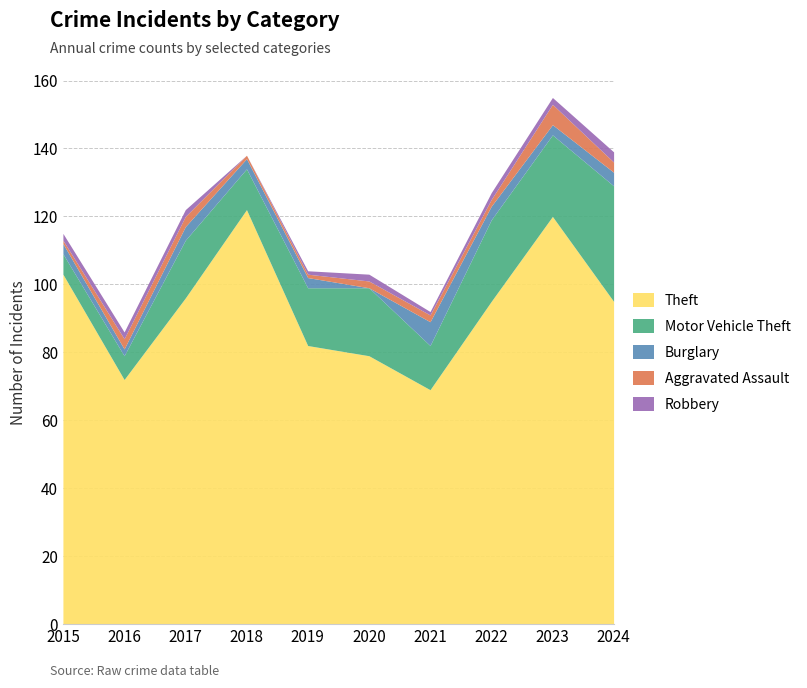

Rank the categories by Motor Vehicle Theft value from lowest to highest.

2015, 2016, 2018, 2021, 2017, 2019, 2020, 2022, 2023, 2024